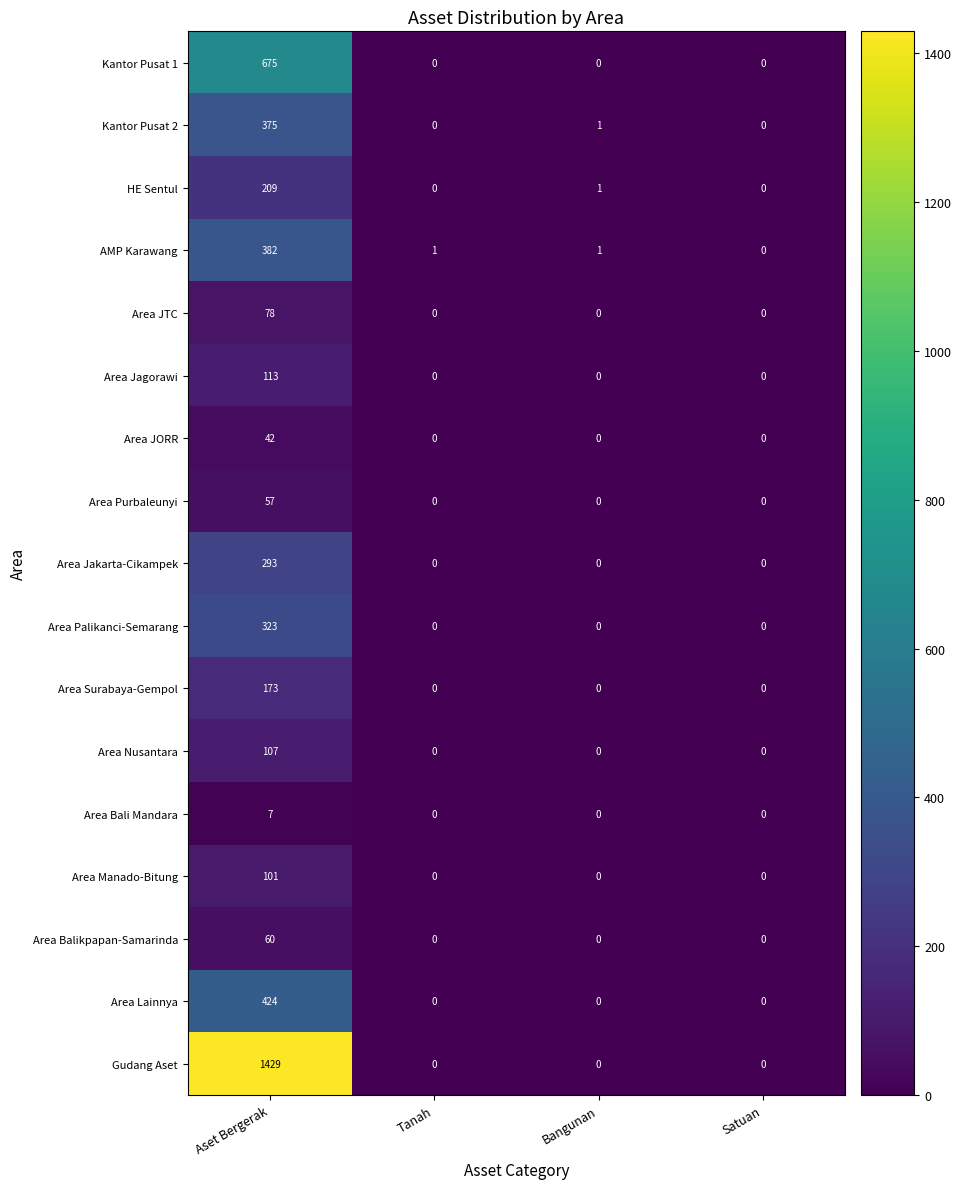

At which category is the sum across all series the highest?

Aset Bergerak